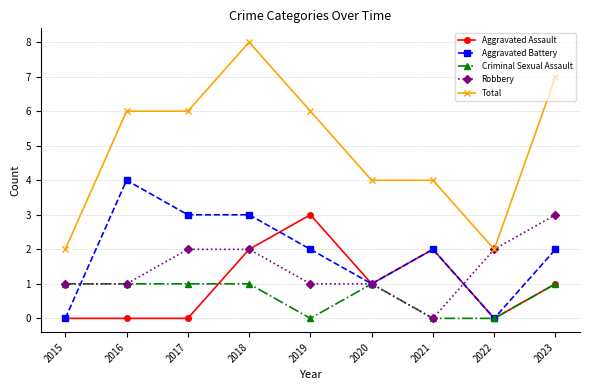

What are all the series names shown in the legend?

Aggravated Assault, Aggravated Battery, Criminal Sexual Assault, Robbery, Total